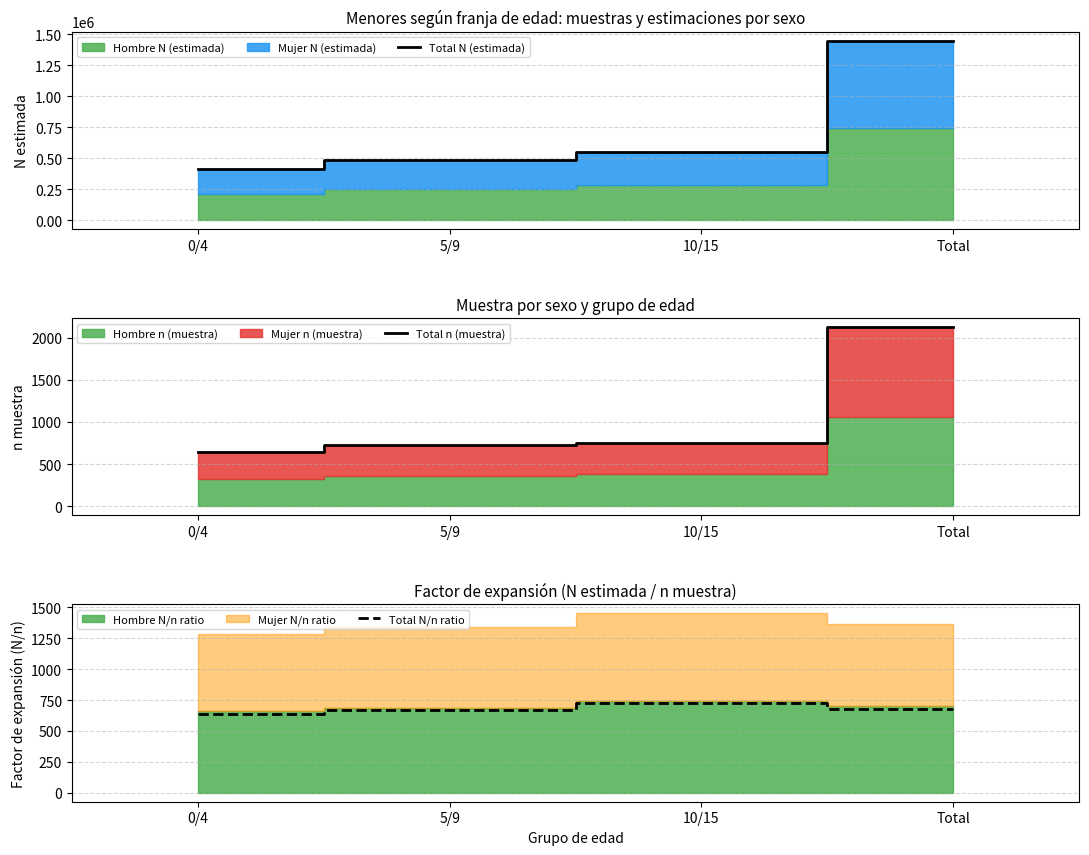

Which series changed the most between 5/9 and 10/15?

Total N (estimada)